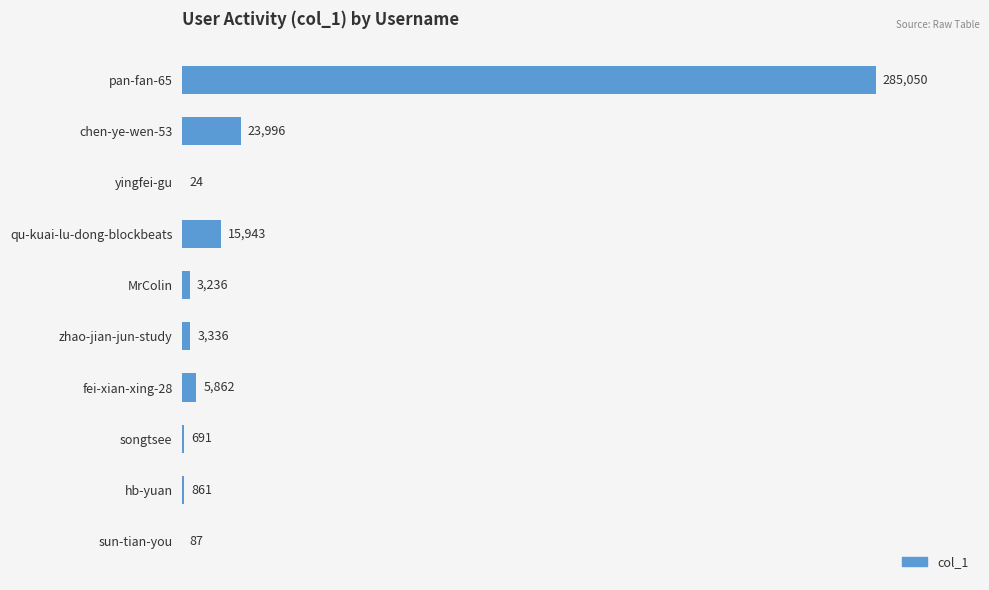

What is the sum of all values?

339086